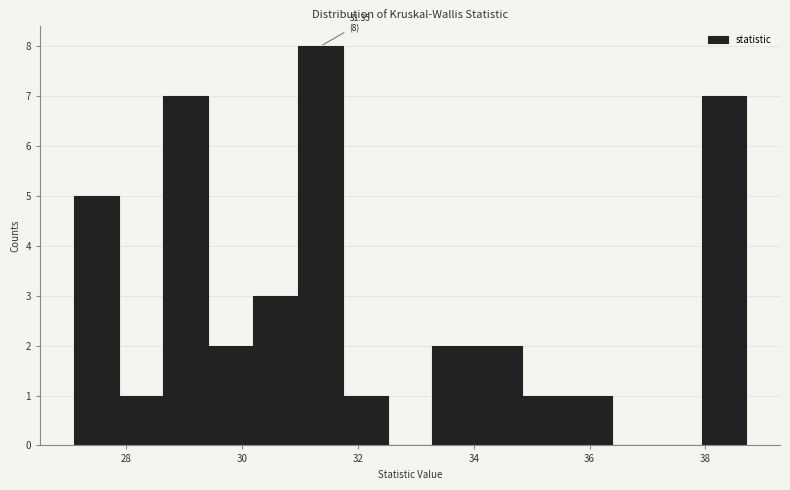

Read against the x-axis, roughly where is the centre of the tallest bar?

31.4